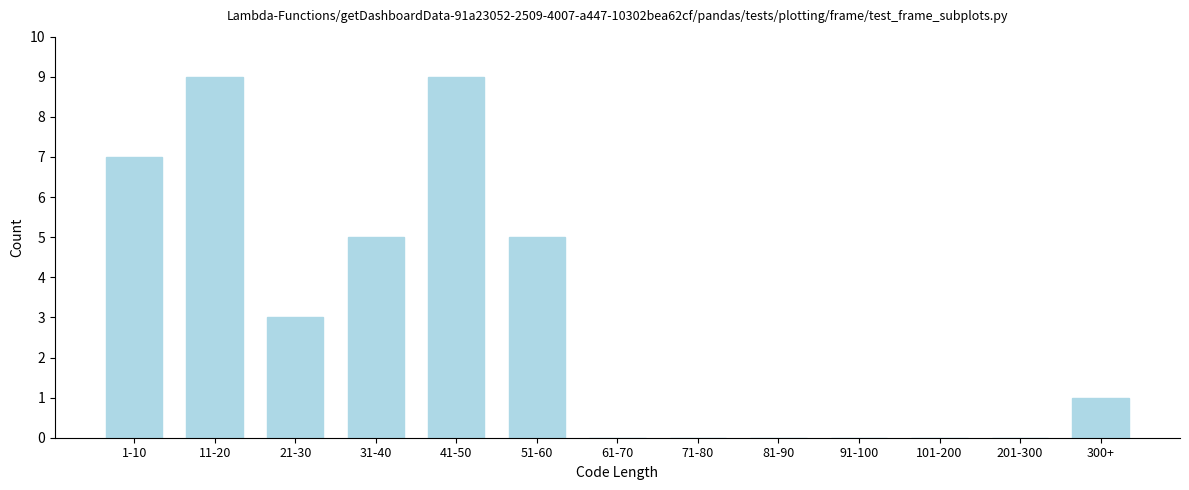

Reading left to right, transcribe all the data shown in this chart.

1-10=7	11-20=9	21-30=3	31-40=5	41-50=9	51-60=5	61-70=0	71-80=0	81-90=0	91-100=0	101-200=0	201-300=0	300+=1